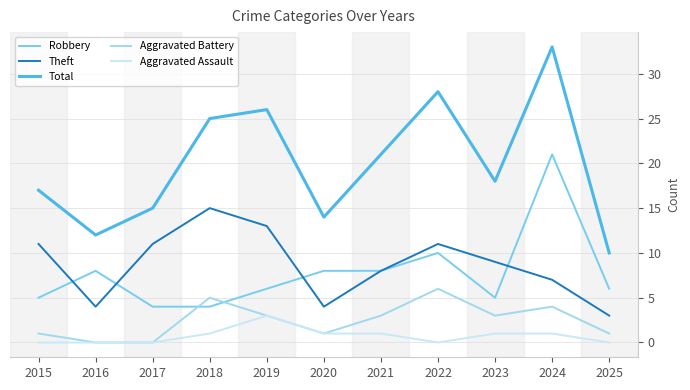

True or false: Aggravated Assault and Theft intersect in this chart.

False